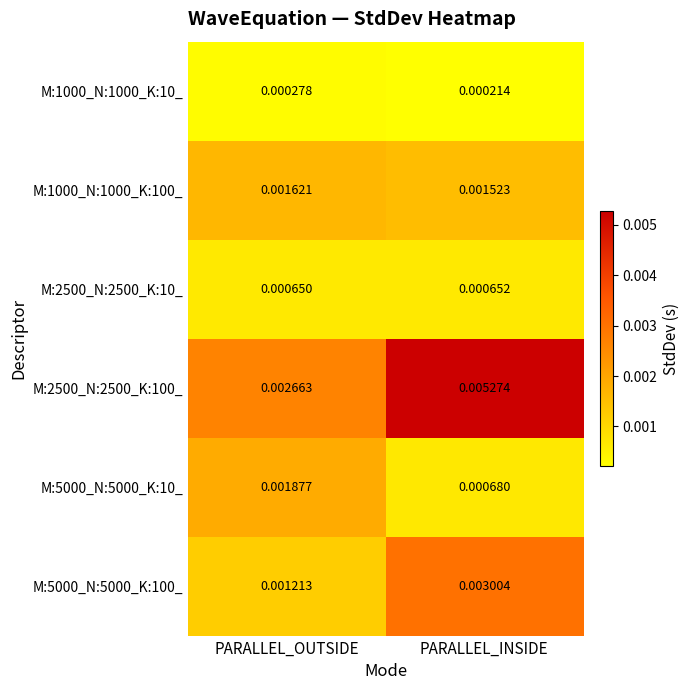

Where is M:5000_N:5000_K:10_ nearest to the value 0?

PARALLEL_INSIDE